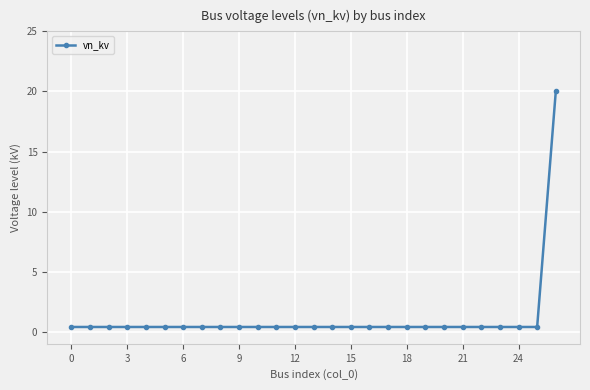

What is the greatest value displayed?

20.0